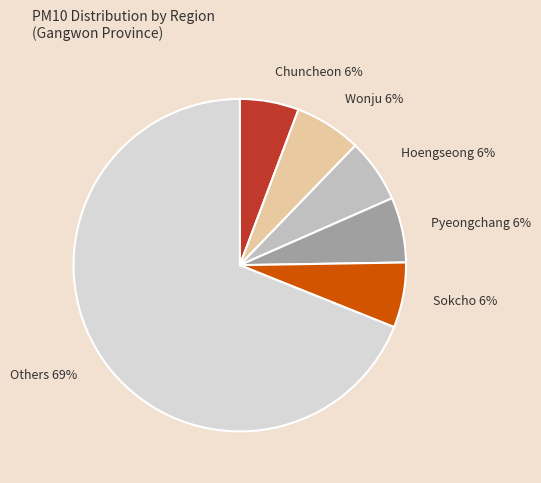

Is it true that Pyeongchang 6% is 1% of the pie?

False